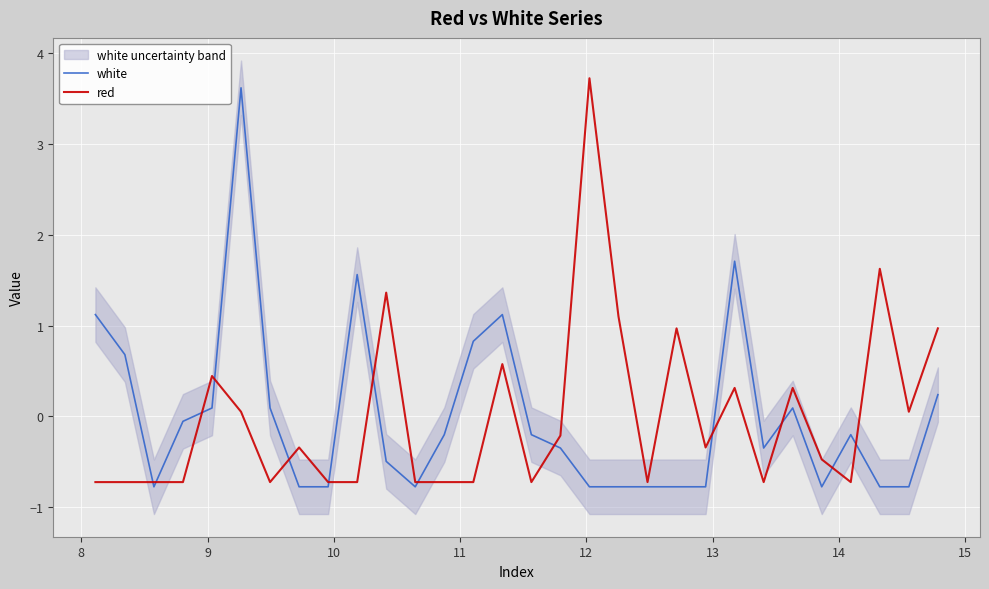

What is the difference between the maximum and minimum values in the white series?

4.4